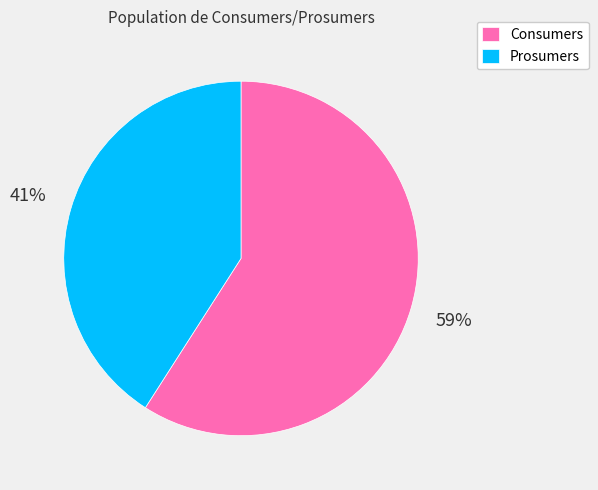

How many segments does this pie chart have?

2